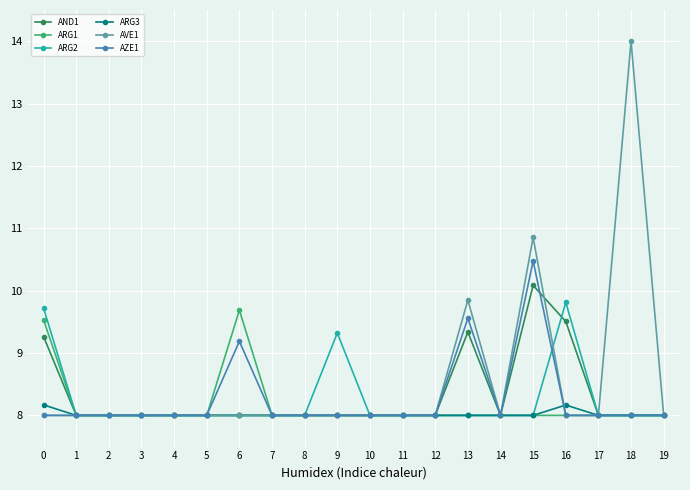

What is the difference between the maximum and second lowest values in the ARG2 series?

1.8